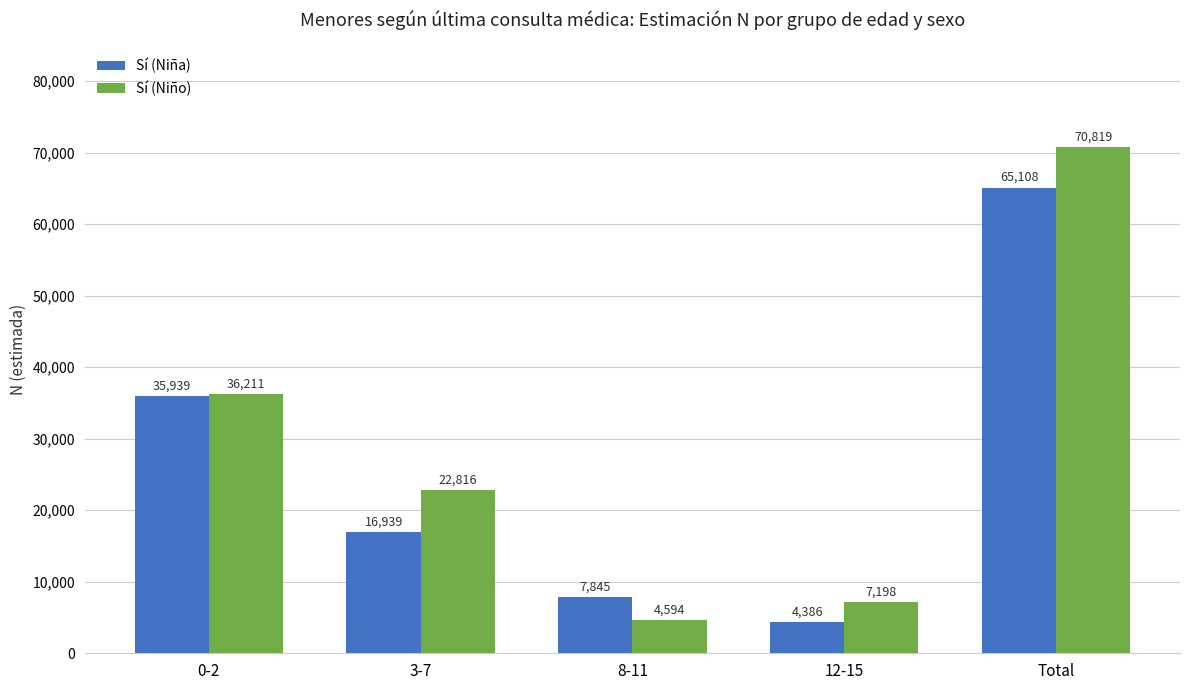

At which label does Sí (Niña) first exceed 16939?

0-2